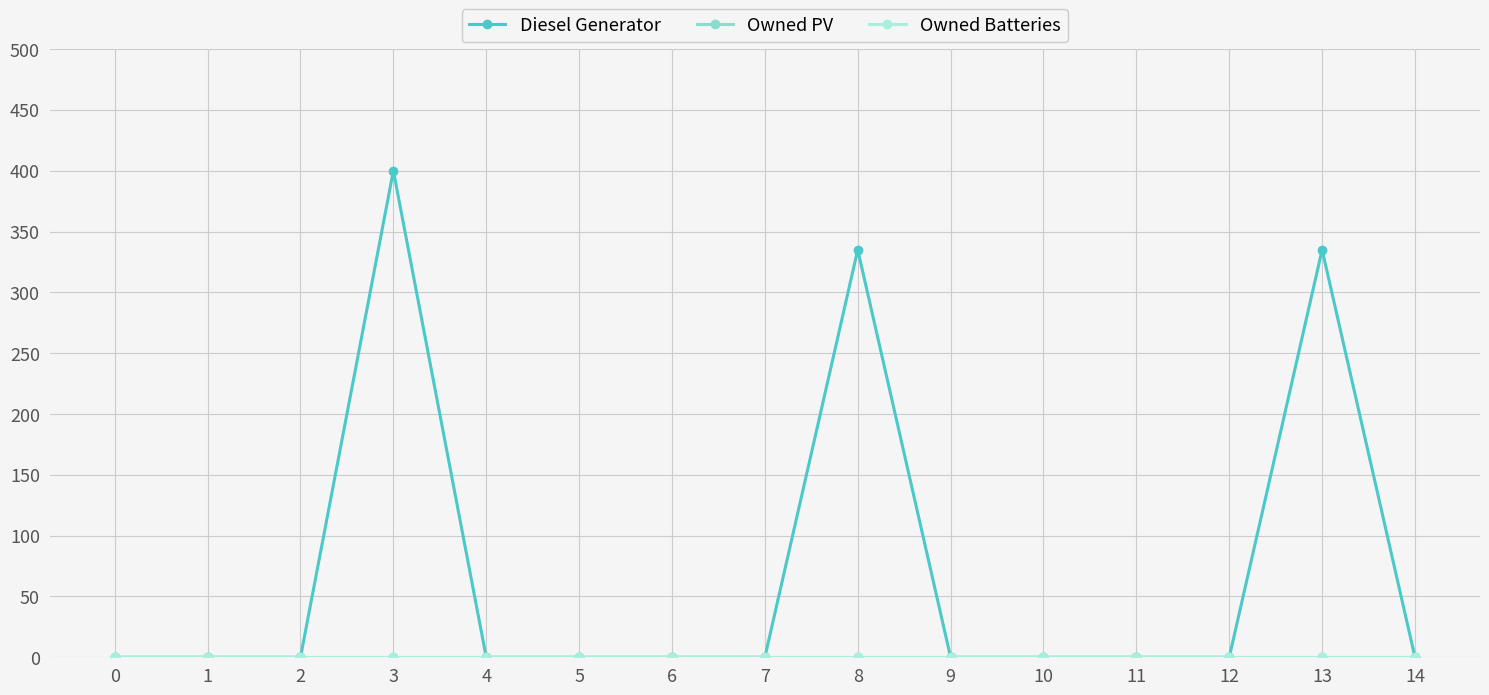

Does the chart have visible grid lines?

Yes